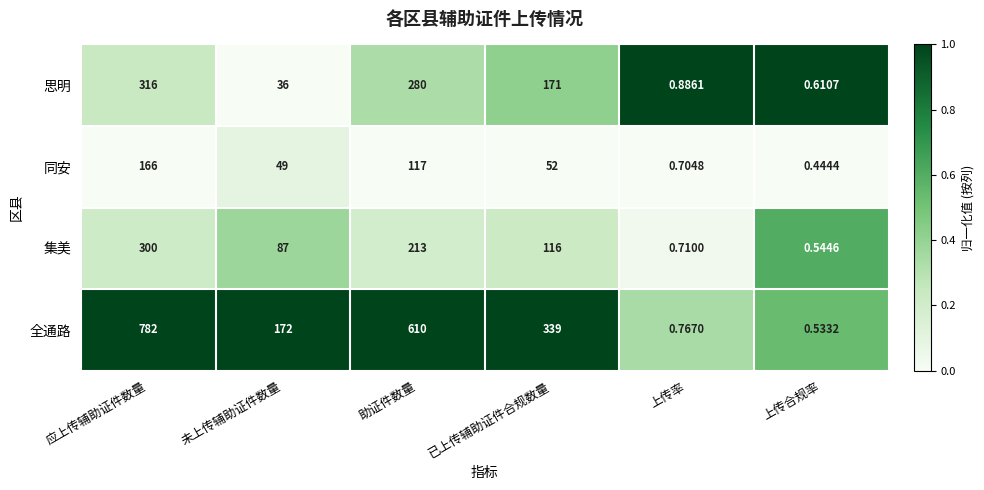

What is the maximum value shown in the chart?

782.0